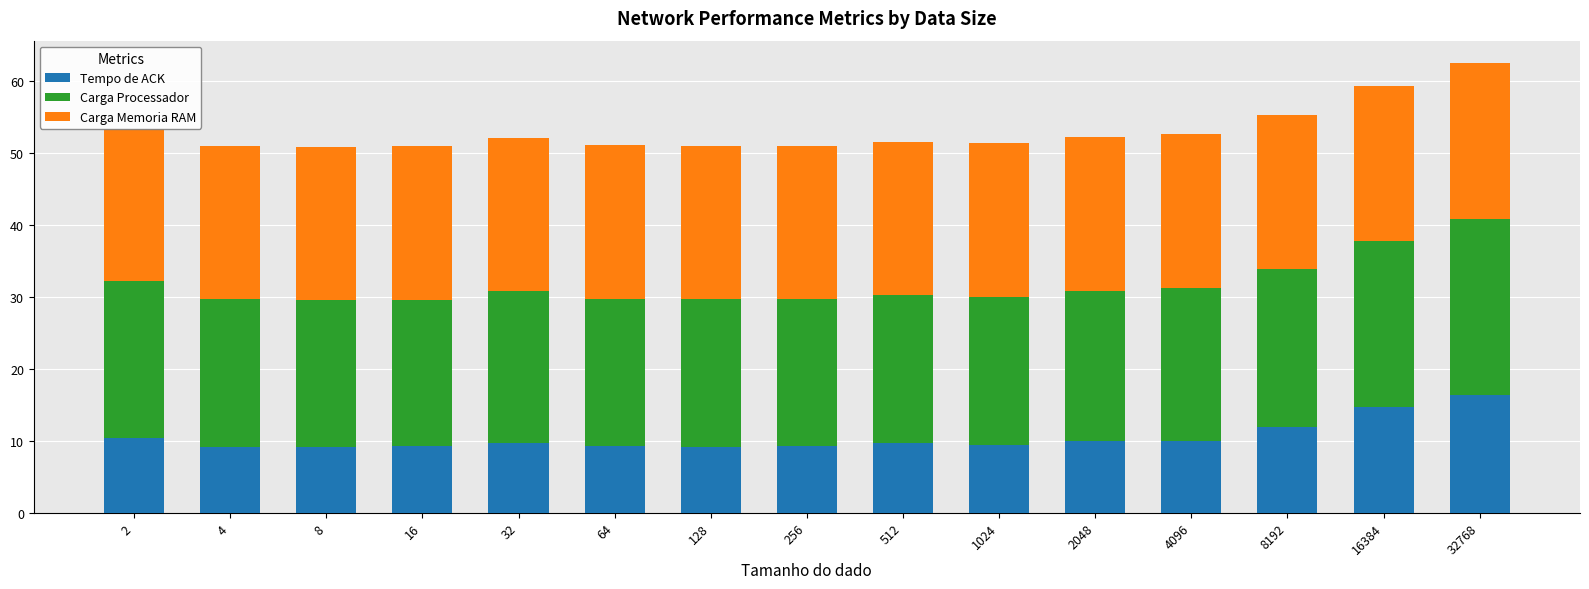

Where is Tempo de ACK nearest to the value 12?

8192